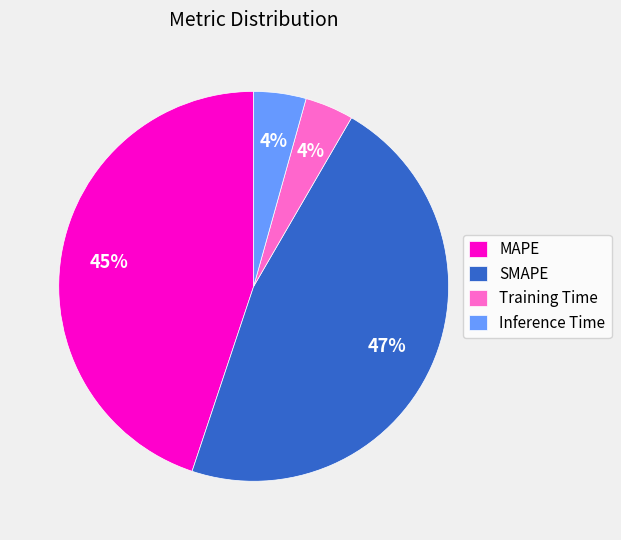

Which slice is the largest?

SMAPE